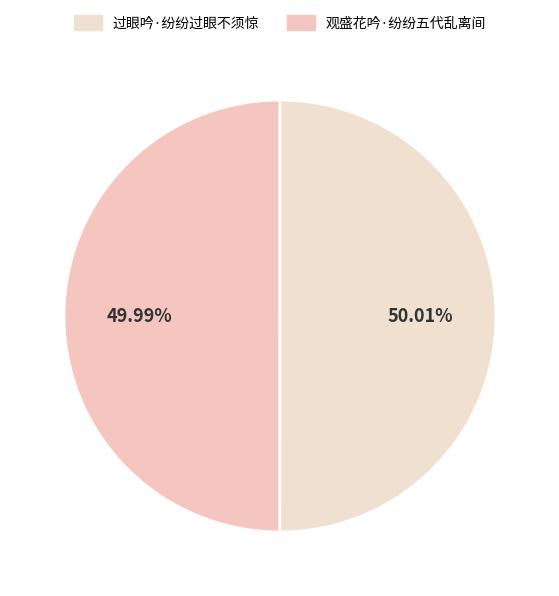

Is there any slice that represents more than half of the pie?

Yes